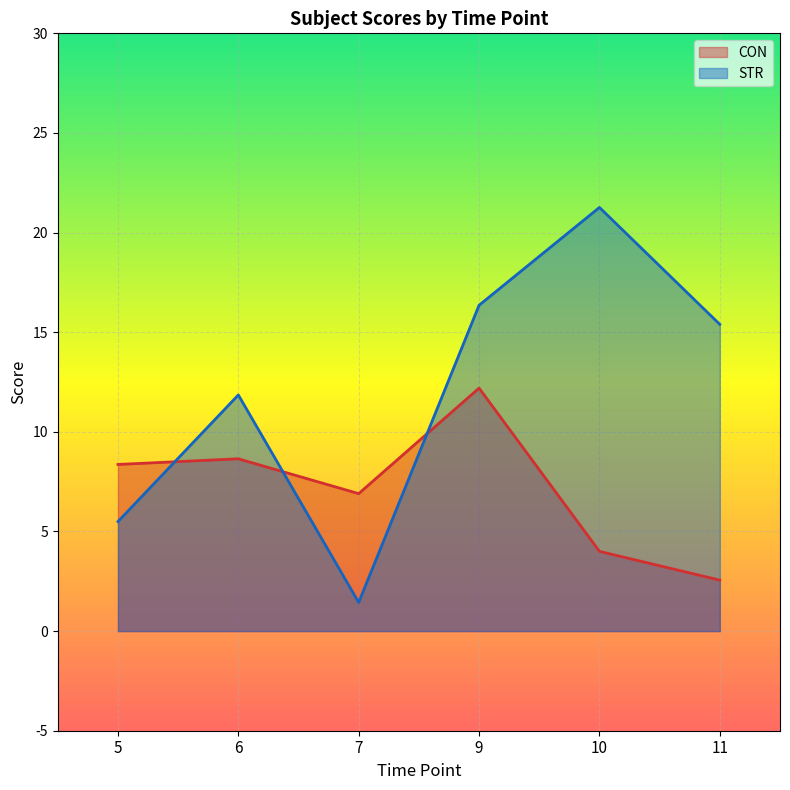

What is the difference between the second highest and minimum values in the CON series?

6.1